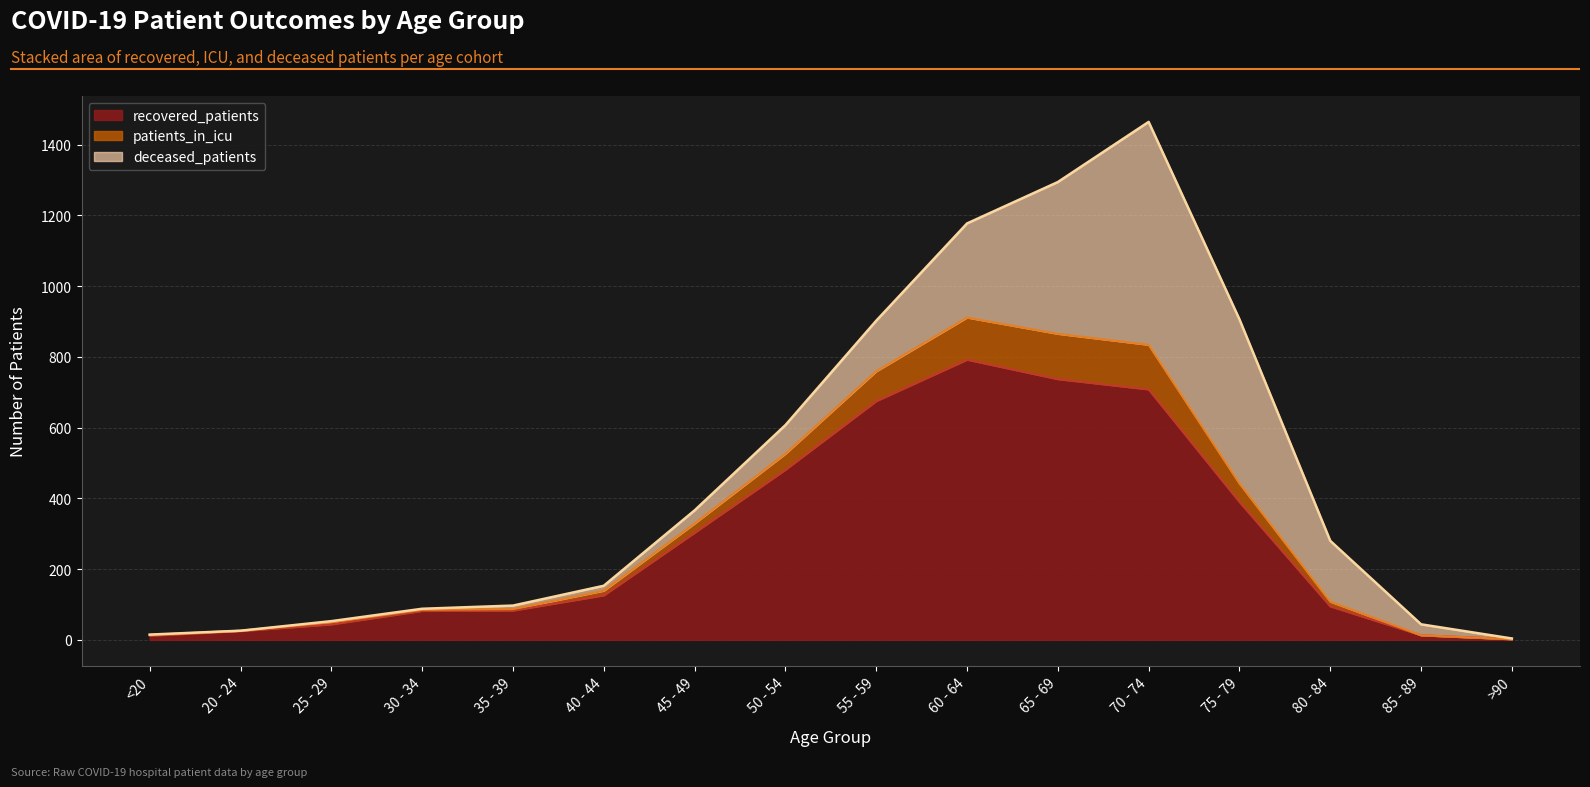

Read the deceased_patients value at 70 - 74.

630